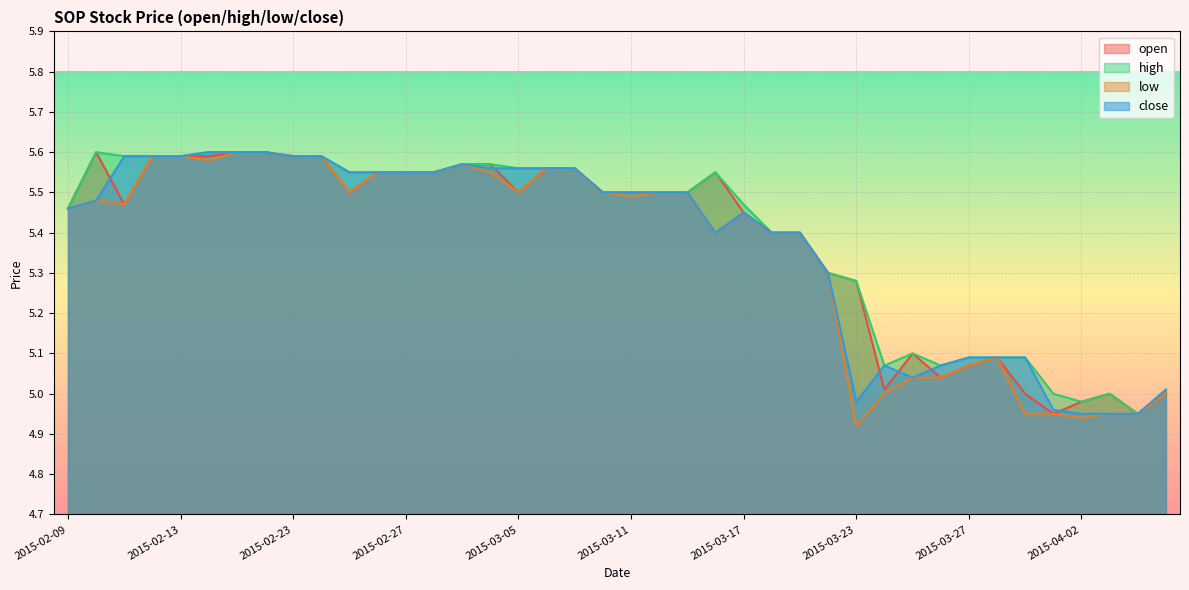

Reading left to right, transcribe all the data shown in this chart.

open: 2015-02-09=5.5	2015-02-10=5.6	2015-02-11=5.5	2015-02-12=5.6	2015-02-13=5.6	2015-02-16=5.6	2015-02-17=5.6	2015-02-18=5.6	2015-02-23=5.6	2015-02-24=5.6	2015-02-25=5.5	2015-02-26=5.5	2015-02-27=5.5	2015-03-02=5.5	2015-03-03=5.6	2015-03-04=5.6	2015-03-05=5.5	2015-03-06=5.6	2015-03-09=5.6	2015-03-10=5.5	2015-03-11=5.5	2015-03-12=5.5	2015-03-13=5.5	2015-03-16=5.5	2015-03-17=5.5	2015-03-18=5.4	2015-03-19=5.4	2015-03-20=5.3	2015-03-23=5.3	2015-03-24=5.0	2015-03-25=5.1	2015-03-26=5.0	2015-03-27=5.1	2015-03-30=5.1	2015-03-31=5.0	2015-04-01=5.0	2015-04-02=5.0	2015-04-03=5.0	2015-04-06=5.0	2015-04-07=5.0
high: 2015-02-09=5.5	2015-02-10=5.6	2015-02-11=5.6	2015-02-12=5.6	2015-02-13=5.6	2015-02-16=5.6	2015-02-17=5.6	2015-02-18=5.6	2015-02-23=5.6	2015-02-24=5.6	2015-02-25=5.5	2015-02-26=5.5	2015-02-27=5.5	2015-03-02=5.5	2015-03-03=5.6	2015-03-04=5.6	2015-03-05=5.6	2015-03-06=5.6	2015-03-09=5.6	2015-03-10=5.5	2015-03-11=5.5	2015-03-12=5.5	2015-03-13=5.5	2015-03-16=5.5	2015-03-17=5.5	2015-03-18=5.4	2015-03-19=5.4	2015-03-20=5.3	2015-03-23=5.3	2015-03-24=5.1	2015-03-25=5.1	2015-03-26=5.1	2015-03-27=5.1	2015-03-30=5.1	2015-03-31=5.1	2015-04-01=5.0	2015-04-02=5.0	2015-04-03=5.0	2015-04-06=5.0	2015-04-07=5.0
low: 2015-02-09=5.5	2015-02-10=5.5	2015-02-11=5.5	2015-02-12=5.6	2015-02-13=5.6	2015-02-16=5.6	2015-02-17=5.6	2015-02-18=5.6	2015-02-23=5.6	2015-02-24=5.6	2015-02-25=5.5	2015-02-26=5.5	2015-02-27=5.5	2015-03-02=5.5	2015-03-03=5.6	2015-03-04=5.5	2015-03-05=5.5	2015-03-06=5.6	2015-03-09=5.6	2015-03-10=5.5	2015-03-11=5.5	2015-03-12=5.5	2015-03-13=5.5	2015-03-16=5.4	2015-03-17=5.5	2015-03-18=5.4	2015-03-19=5.4	2015-03-20=5.3	2015-03-23=4.9	2015-03-24=5.0	2015-03-25=5.0	2015-03-26=5.0	2015-03-27=5.1	2015-03-30=5.1	2015-03-31=5.0	2015-04-01=5.0	2015-04-02=4.9	2015-04-03=5.0	2015-04-06=5.0	2015-04-07=5.0
close: 2015-02-09=5.5	2015-02-10=5.5	2015-02-11=5.6	2015-02-12=5.6	2015-02-13=5.6	2015-02-16=5.6	2015-02-17=5.6	2015-02-18=5.6	2015-02-23=5.6	2015-02-24=5.6	2015-02-25=5.5	2015-02-26=5.5	2015-02-27=5.5	2015-03-02=5.5	2015-03-03=5.6	2015-03-04=5.6	2015-03-05=5.6	2015-03-06=5.6	2015-03-09=5.6	2015-03-10=5.5	2015-03-11=5.5	2015-03-12=5.5	2015-03-13=5.5	2015-03-16=5.4	2015-03-17=5.5	2015-03-18=5.4	2015-03-19=5.4	2015-03-20=5.3	2015-03-23=5.0	2015-03-24=5.1	2015-03-25=5.0	2015-03-26=5.1	2015-03-27=5.1	2015-03-30=5.1	2015-03-31=5.1	2015-04-01=5.0	2015-04-02=5.0	2015-04-03=5.0	2015-04-06=5.0	2015-04-07=5.0